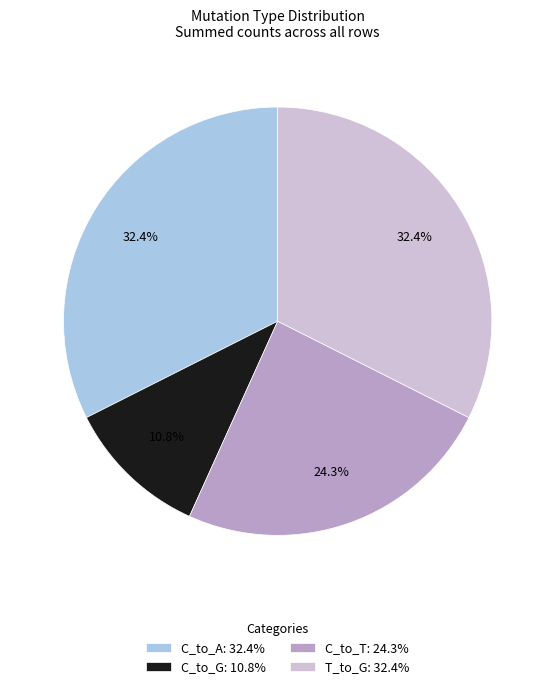

To the nearest percent, what is the difference between the largest and smallest slice percentages?

22%